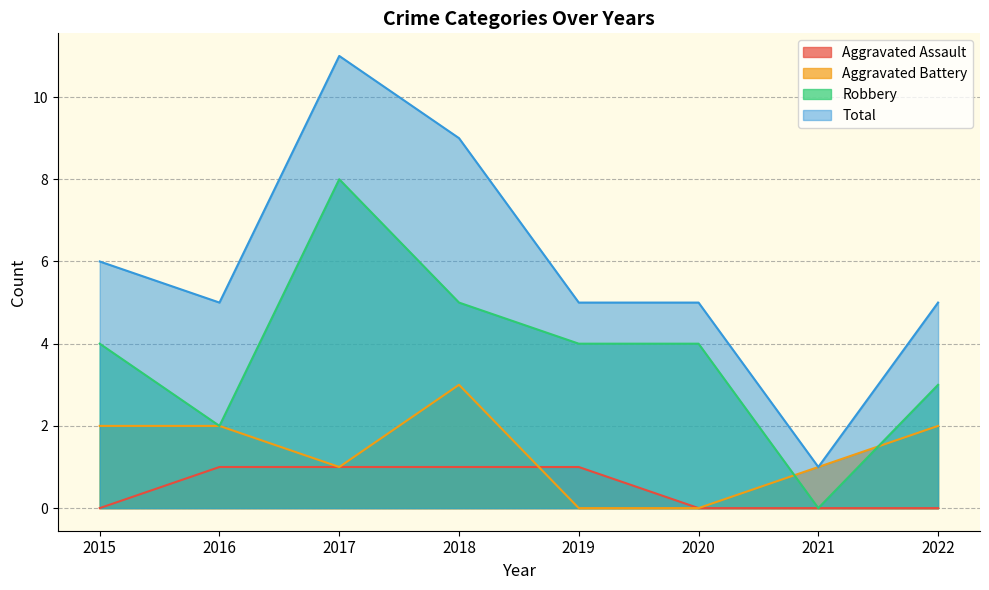

What is the sum of all Aggravated Battery values?

11